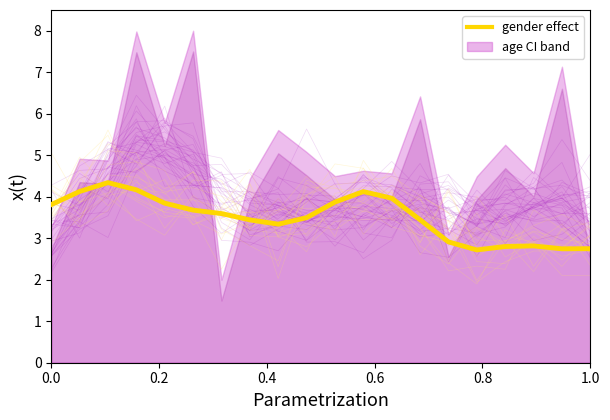

At how many categories does at least one series exceed 4?

8